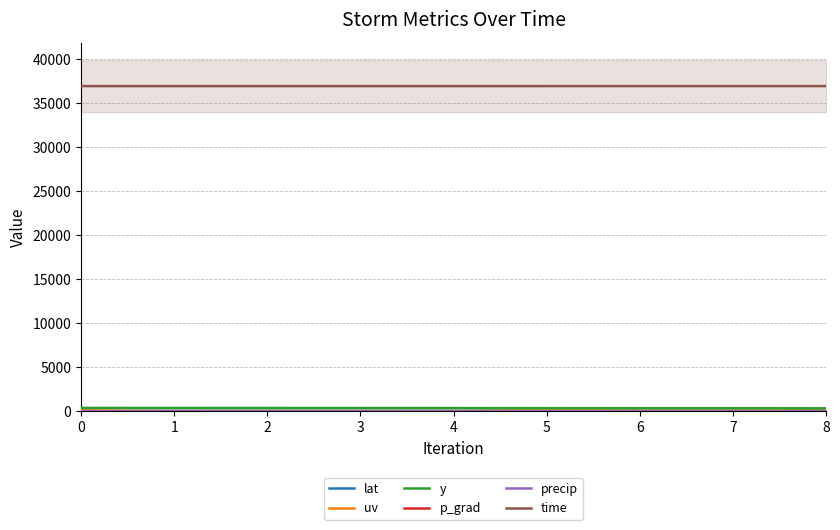

Which series changed the most between 3 and 4?

uv